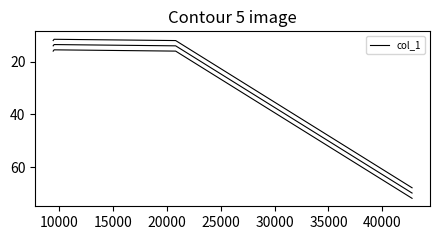

Which has a higher value, 15000 or 25000?

25000